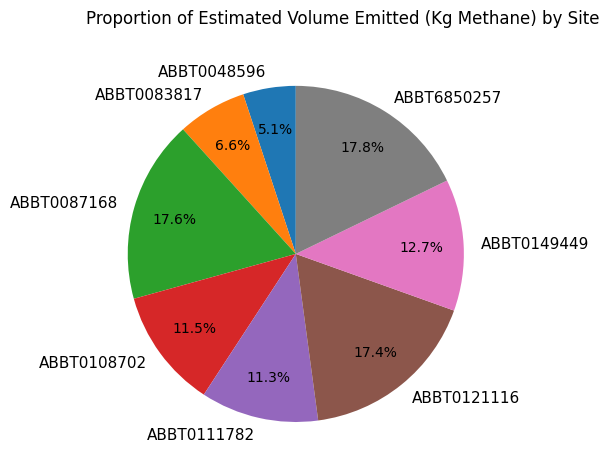

Approximately how many times larger is the value at ABBT0108702 compared to ABBT0083817?

1.7